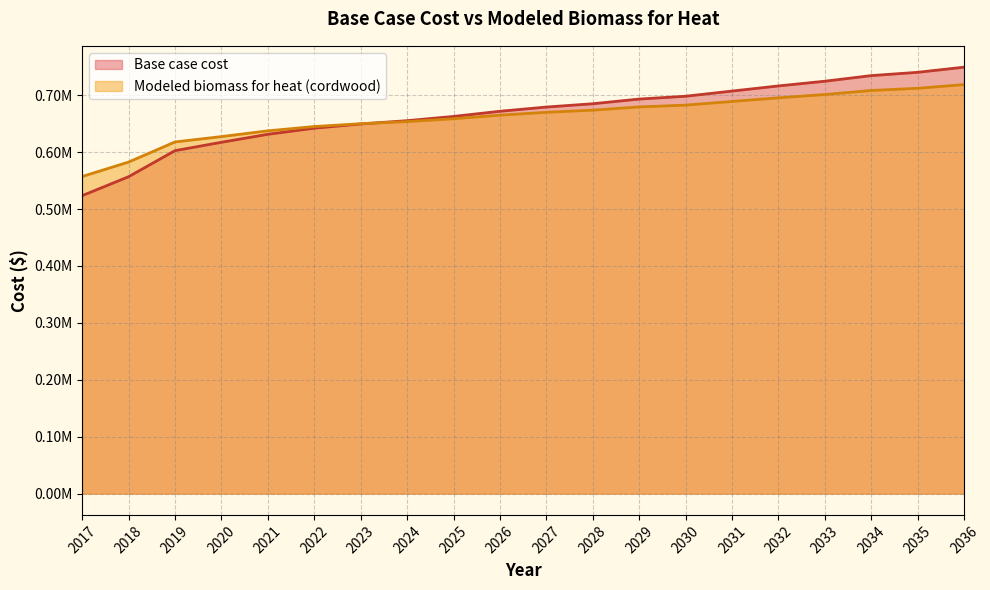

What are all the series names shown in the legend?

Base case cost, Modeled biomass for heat (cordwood)